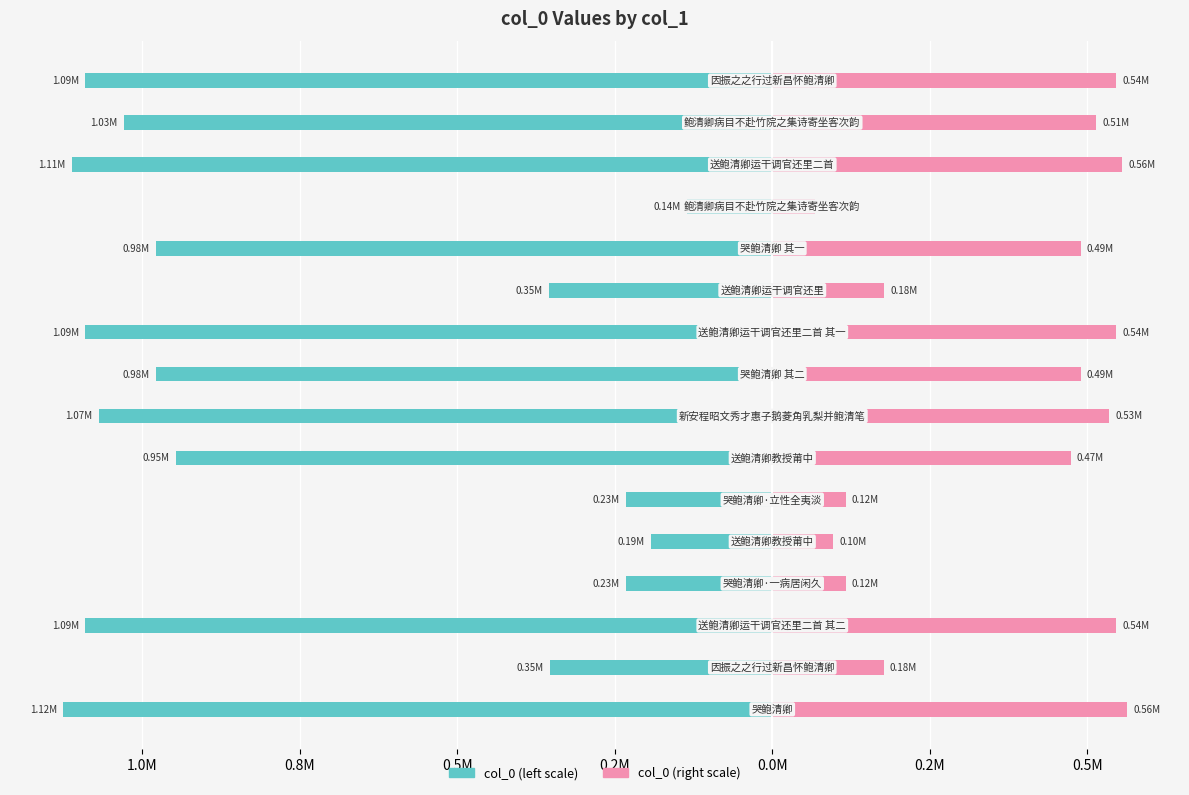

How many bars are there in each group?

2